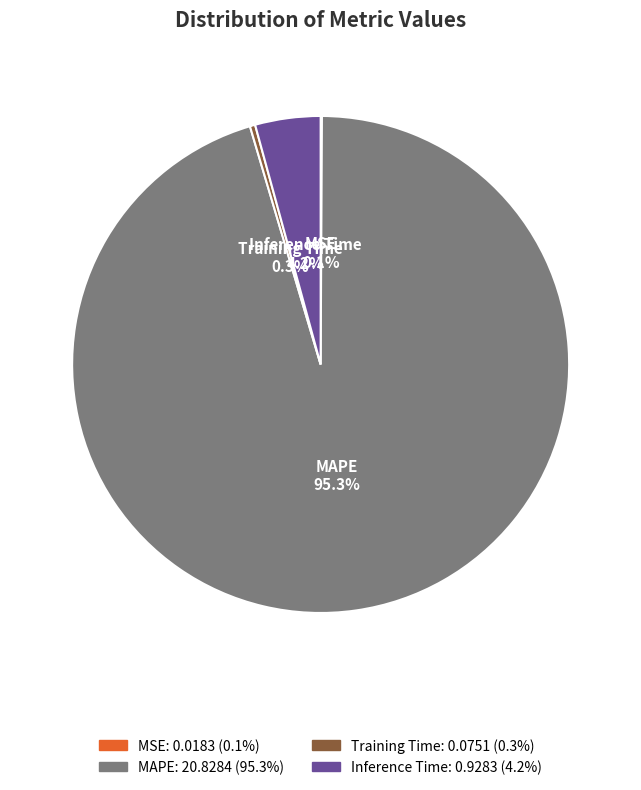

True or false: MAPE accounts for 87% of the total.

False